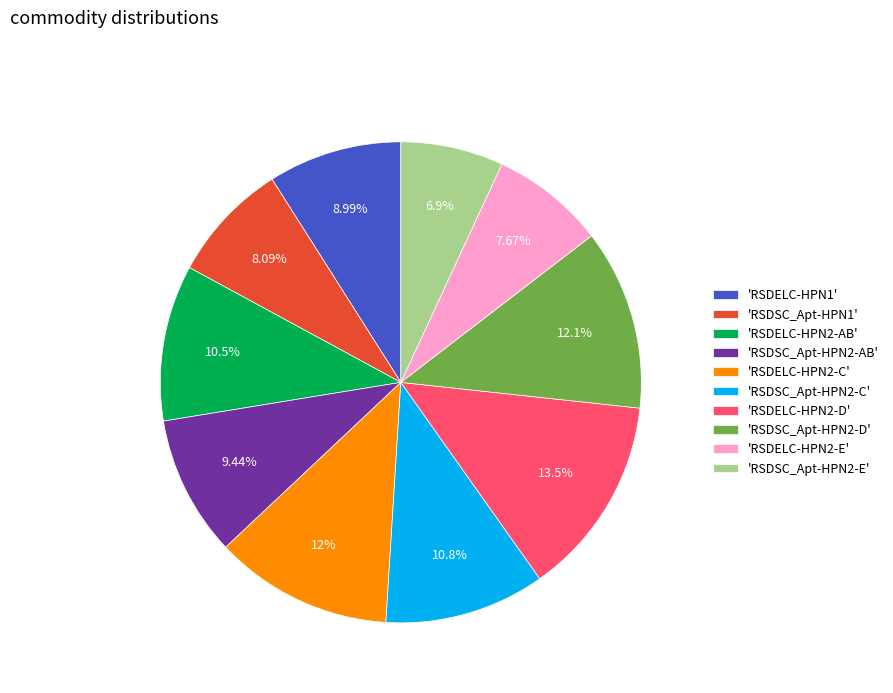

Which has a higher value, 'RSDELC-HPN2-AB' or 'RSDELC-HPN2-E'?

'RSDELC-HPN2-AB'